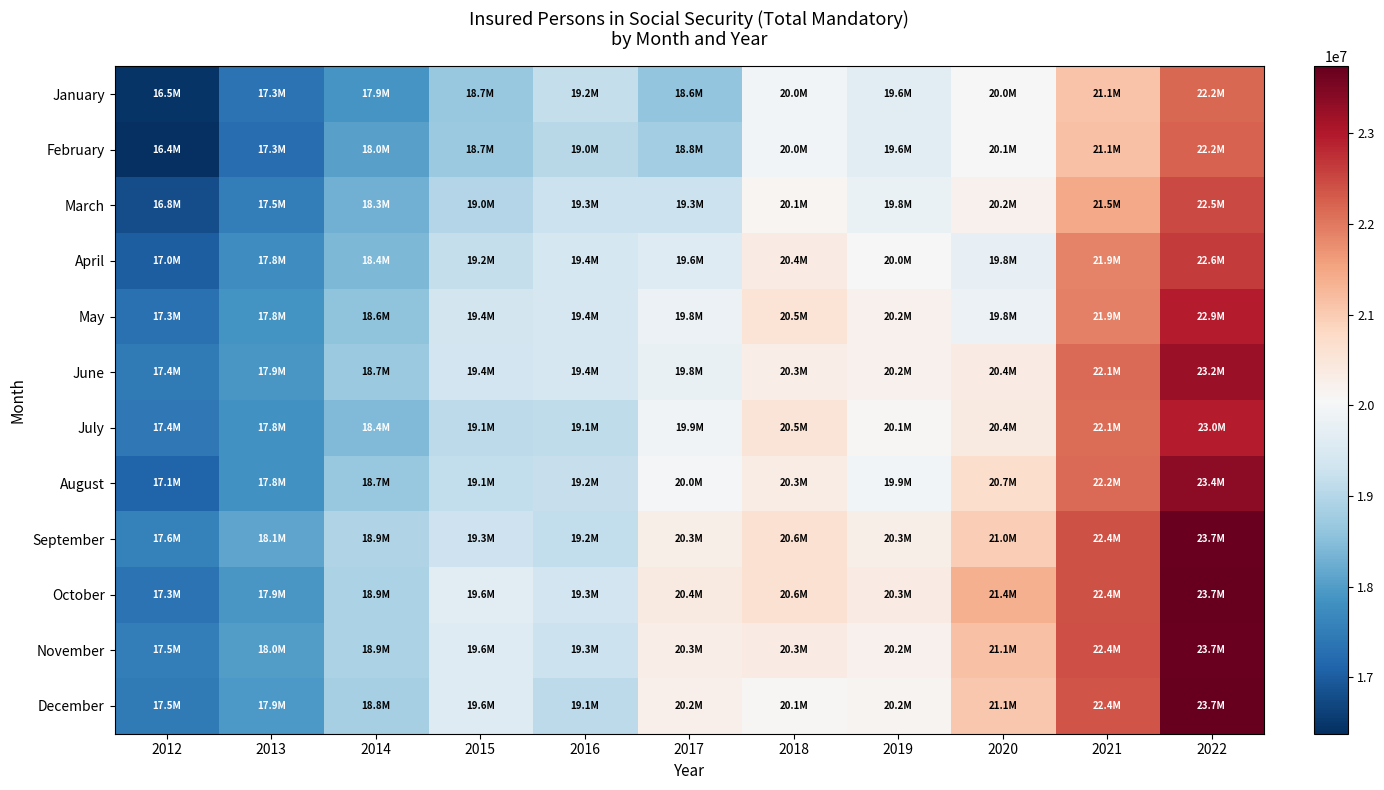

Which category has the lowest value across all series?

2012